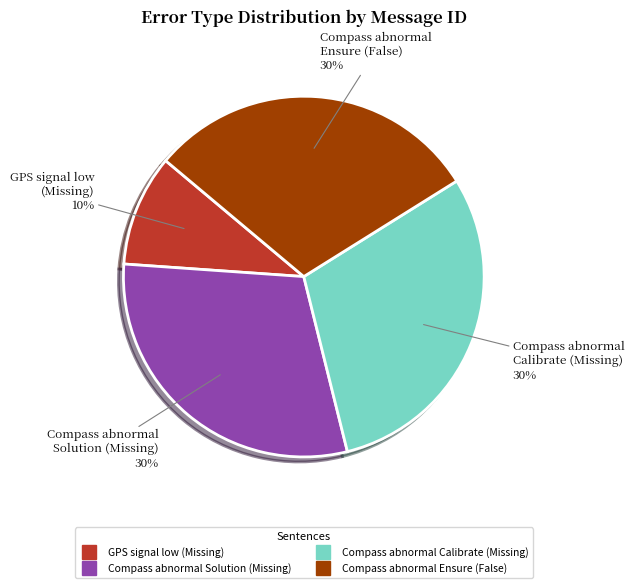

Is there any slice that represents more than half of the pie?

No